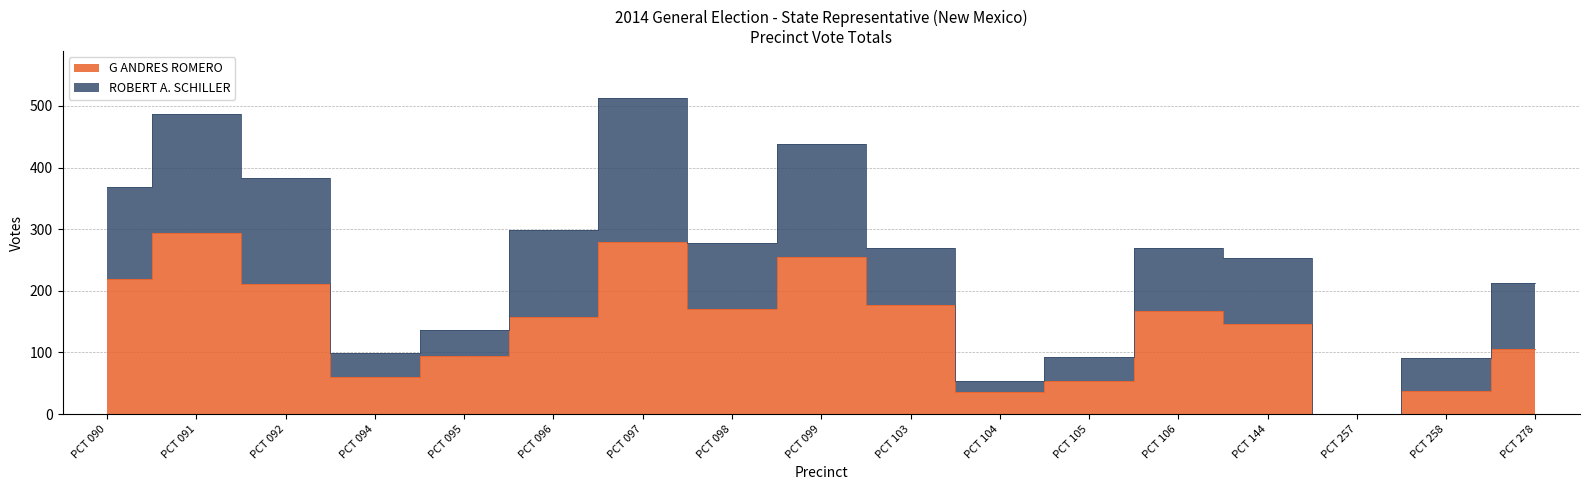

How many data points in G ANDRES ROMERO are above 157?

8